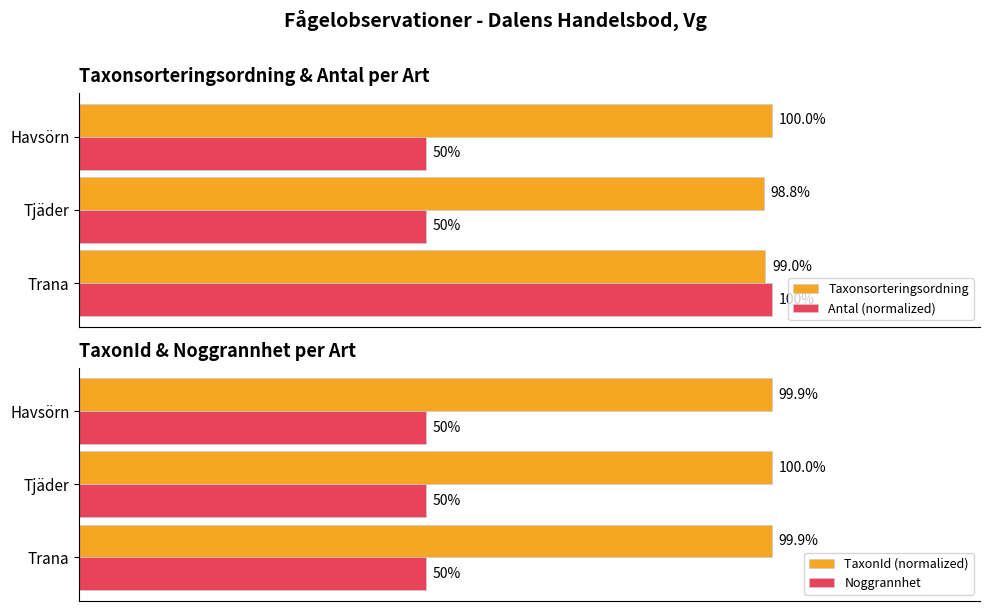

How many data points does each series have?

3